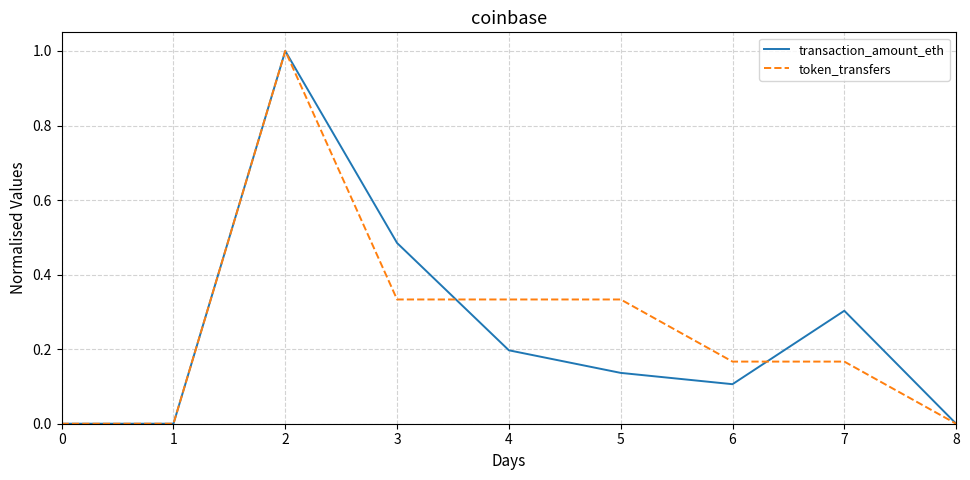

What is the highest value of the token_transfers series?

1.0